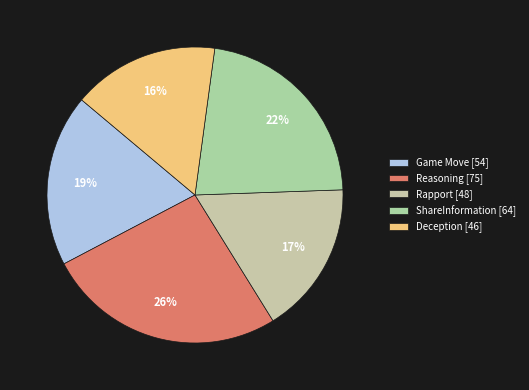

Count the number of slices in the pie.

5